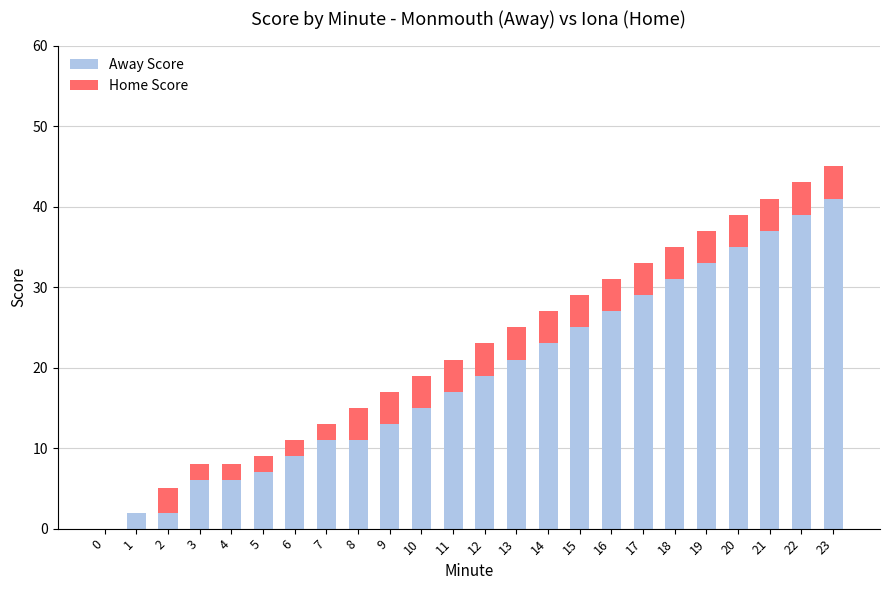

What is the sum of all Away Score values?

459